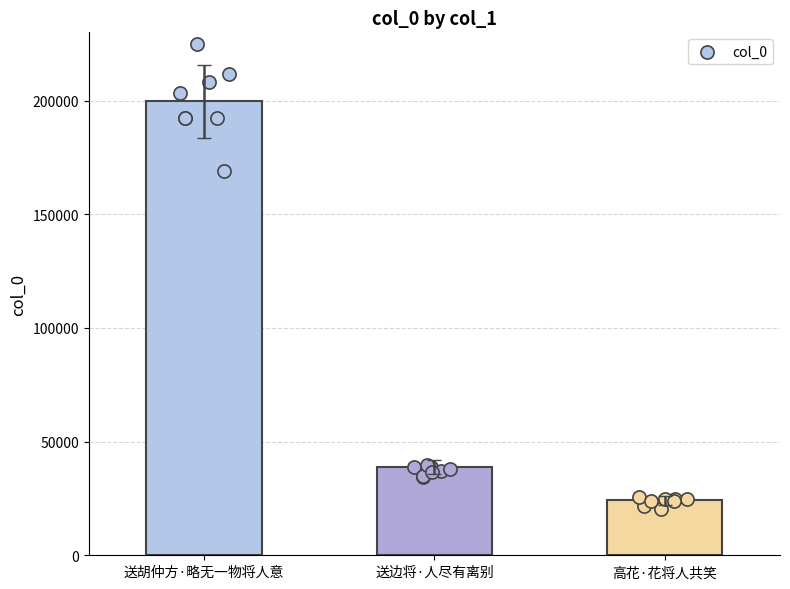

What is the change in value from 送边将·人尽有离别 to 高花·花将人共笑?

-14398